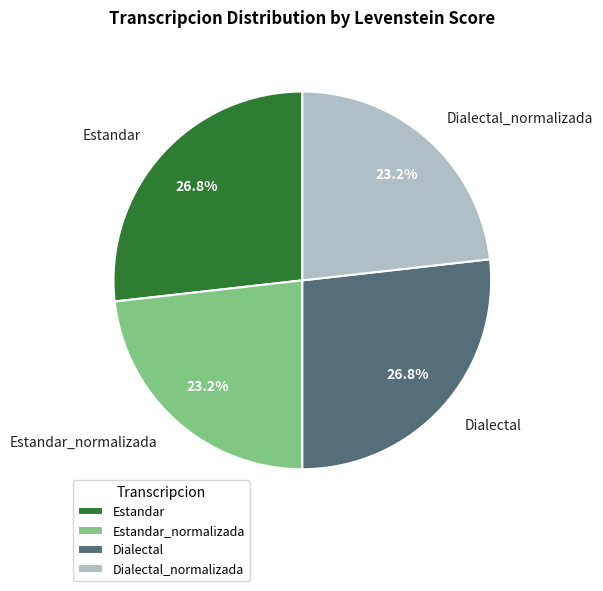

Approximately how many times larger is the value at Dialectal compared to Estandar?

1.0